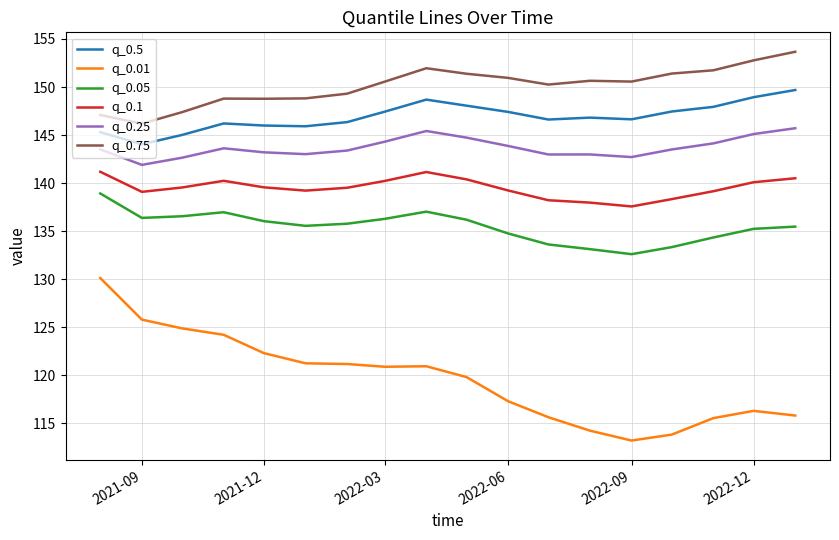

True or false: q_0.1 and q_0.5 intersect in this chart.

False